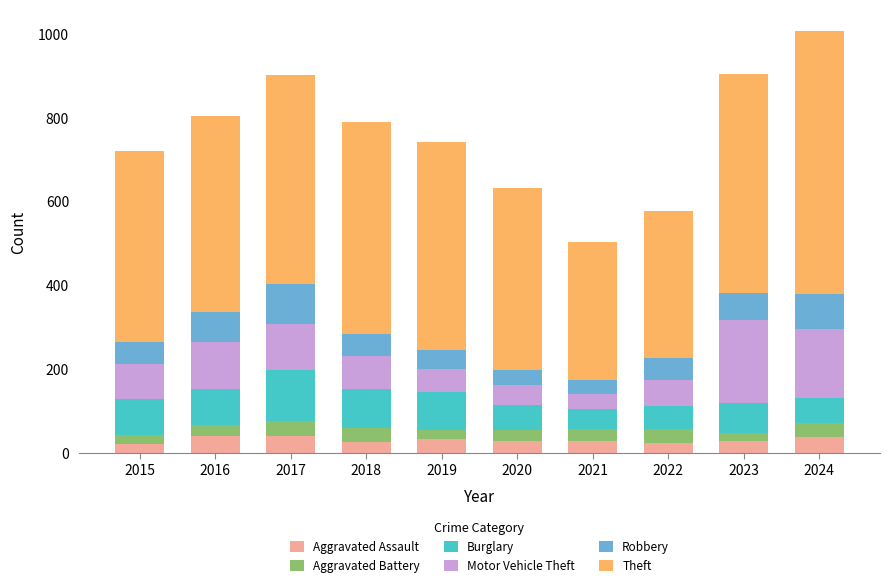

Are the bars horizontal?

No